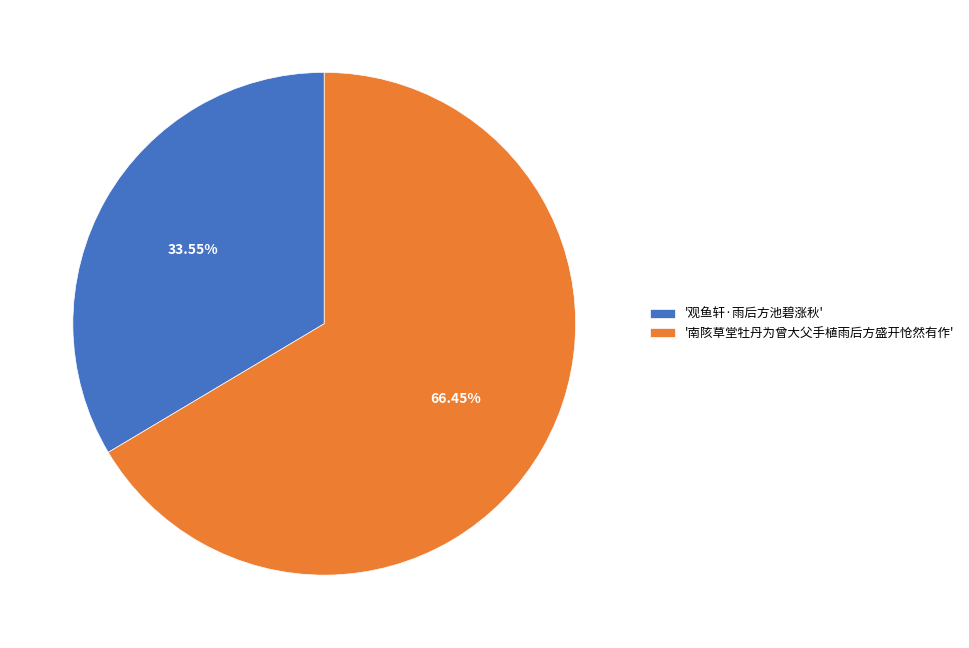

What is the largest slice in the pie chart?

'南陔草堂牡丹为曾大父手植雨后方盛开怆然有作'